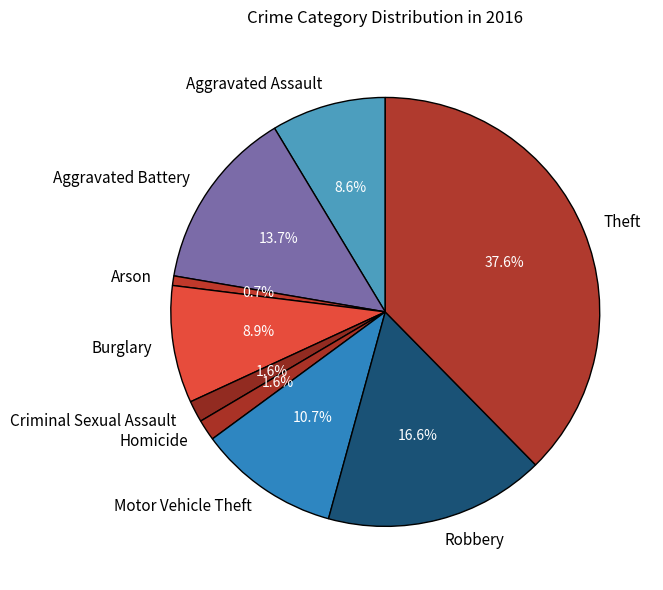

What portion of the pie excludes Burglary?

91.1%